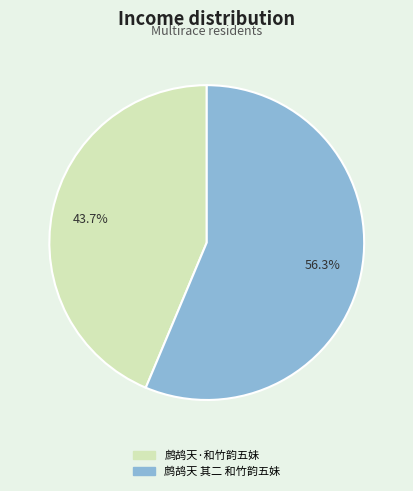

What is the majority slice?

鹧鸪天 其二 和竹韵五妹